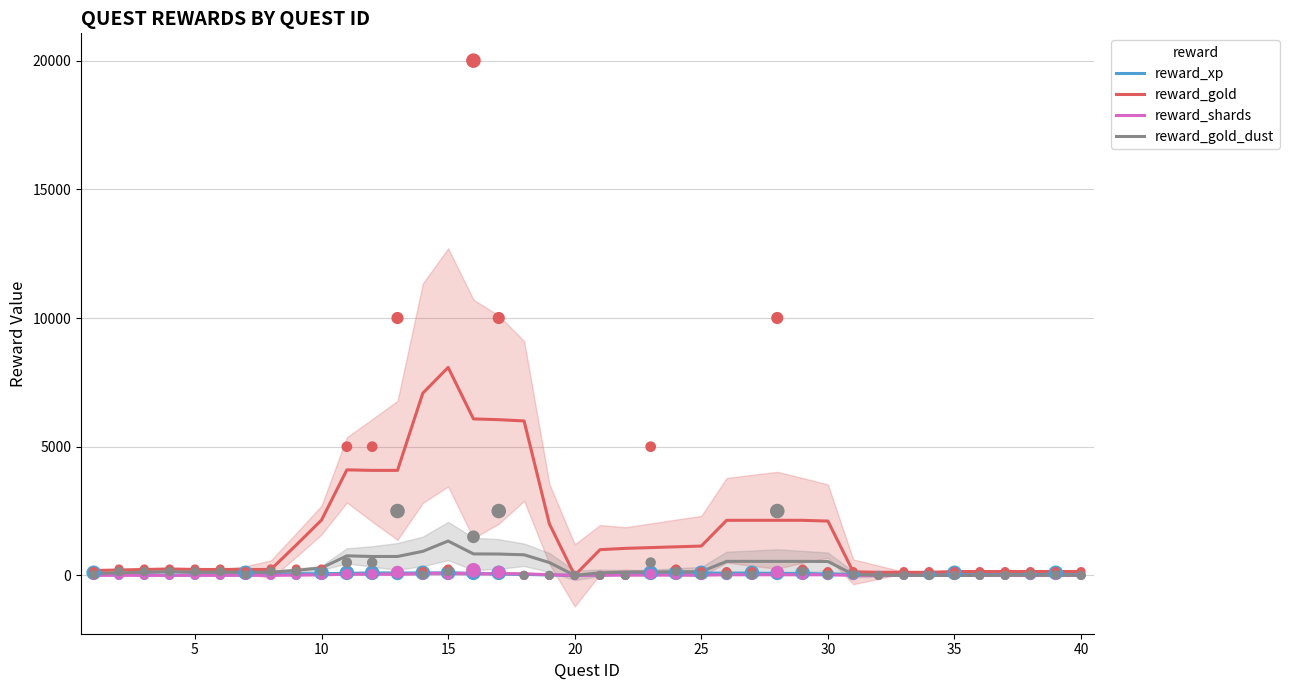

What is the maximum value for reward_gold_dust?

1335.0